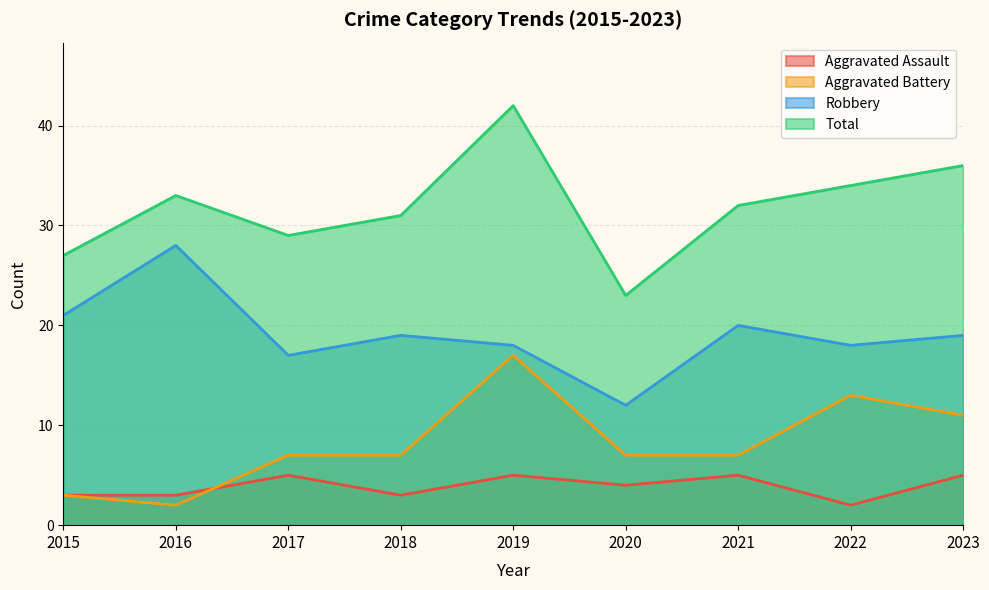

How many values in the Aggravated Battery series exceed 7?

3